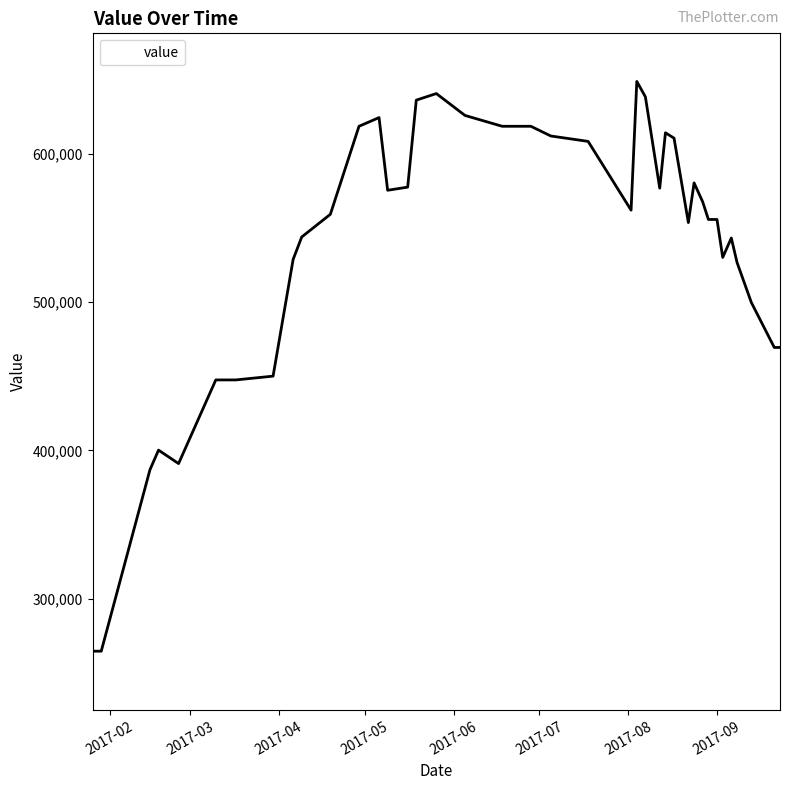

What is the greatest value displayed?

648690.1